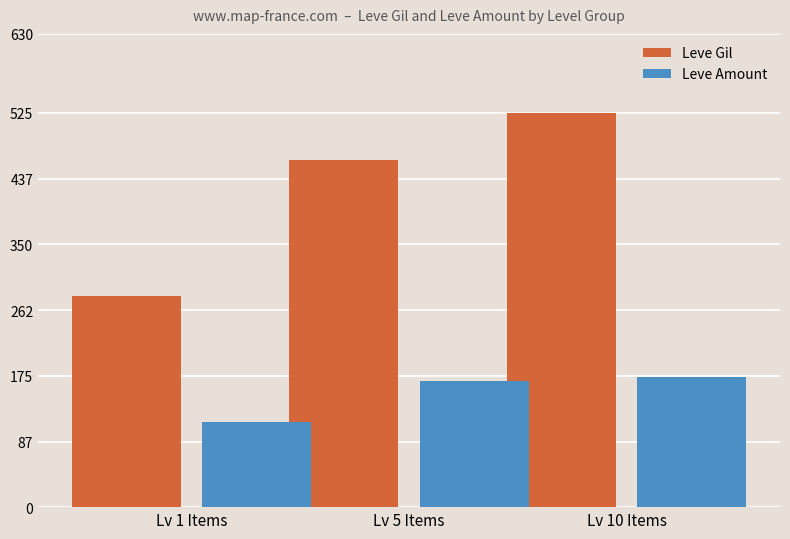

What is the difference between the highest and lowest values at Lv 10 Items?

352